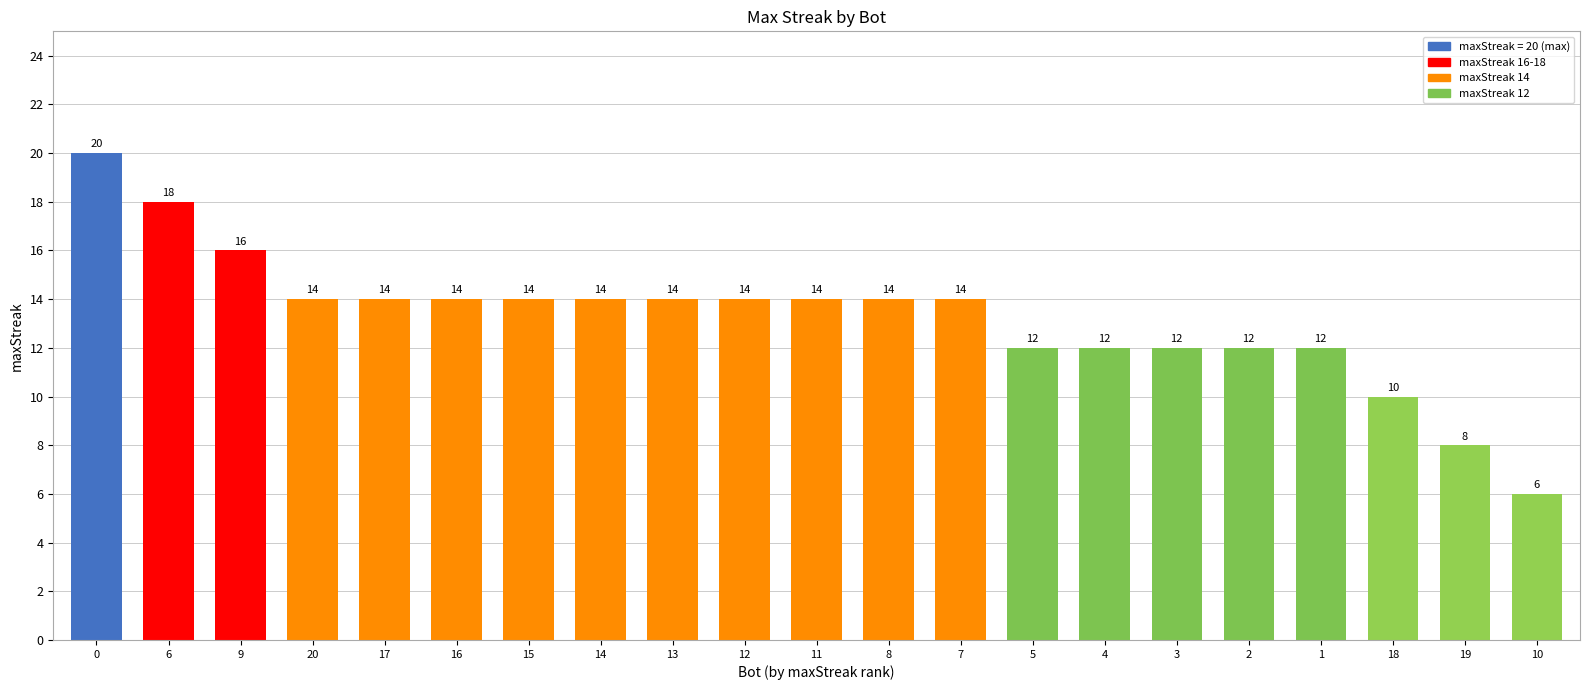

What is the greatest value displayed?

20